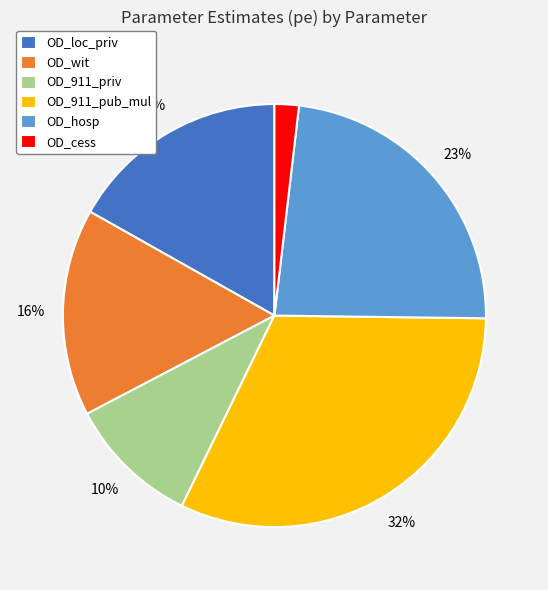

Does any single category account for the majority?

No